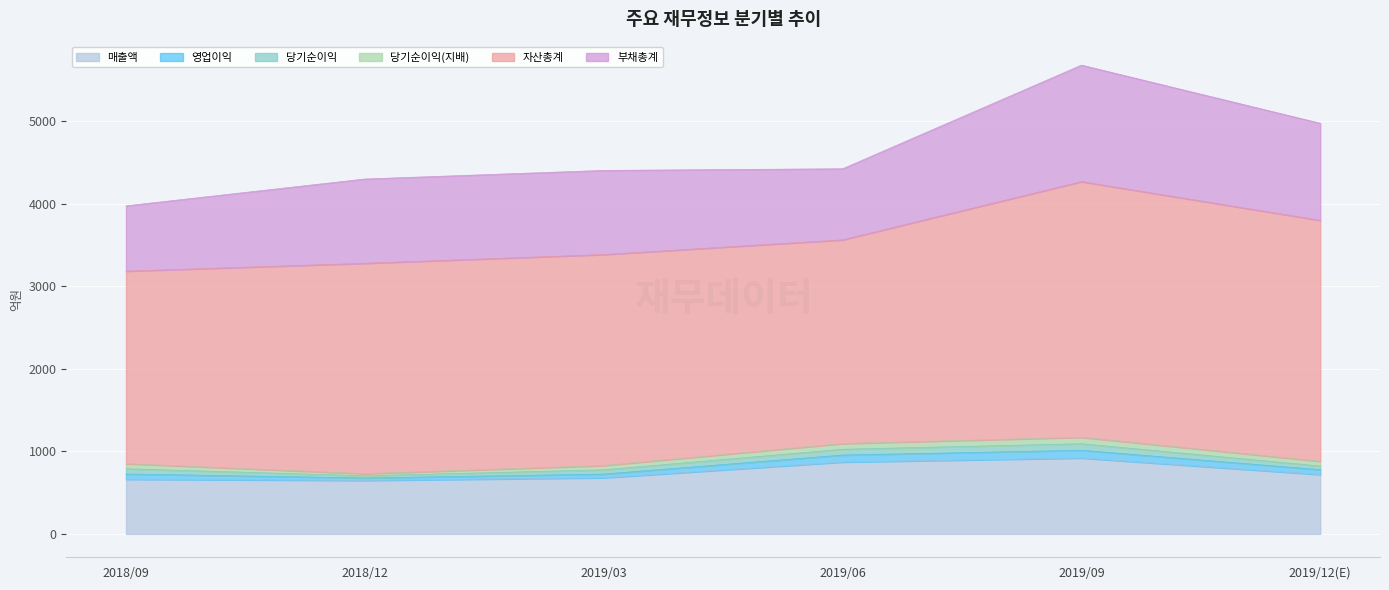

True or false: 자산총계 has a value of 2555 at 2019/03.

True